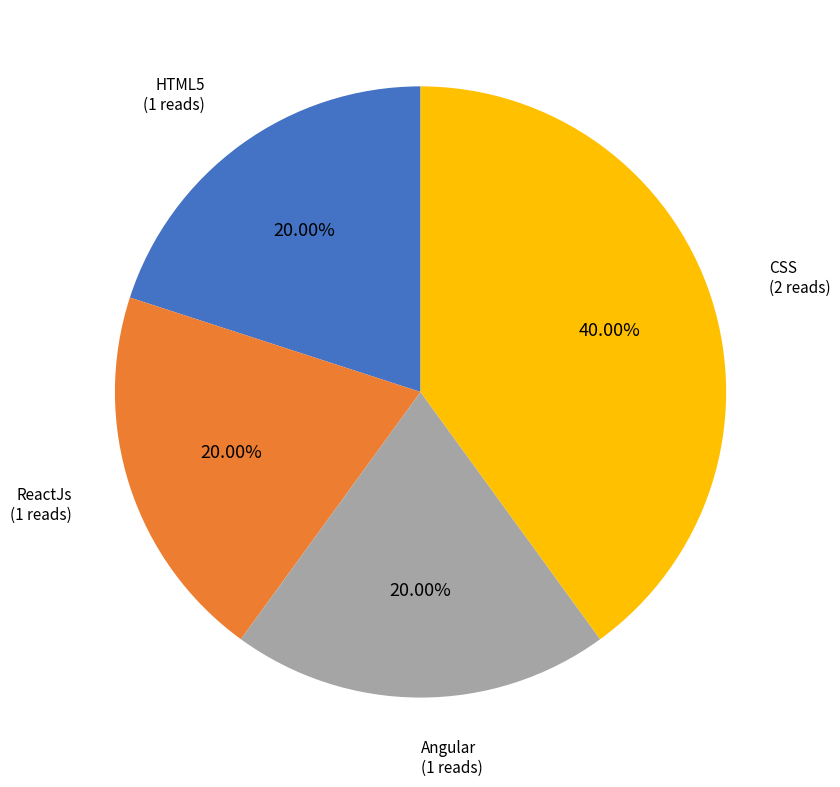

Does any single category account for the majority?

No